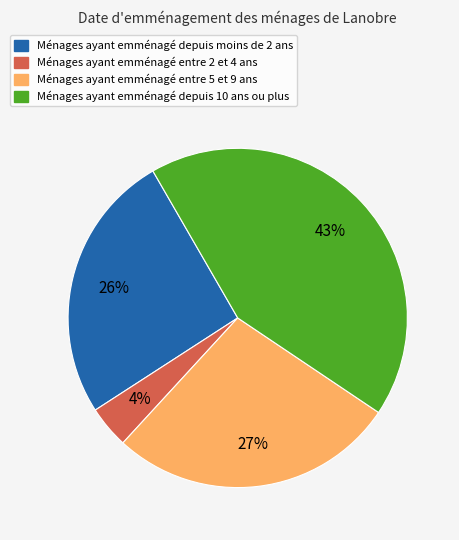

How many segments does this pie chart have?

4